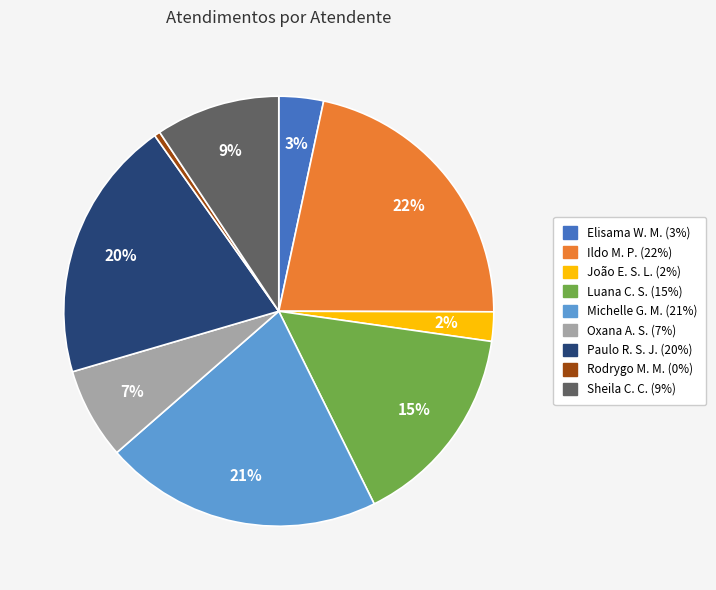

To the nearest percent, what is the average slice percentage?

11%